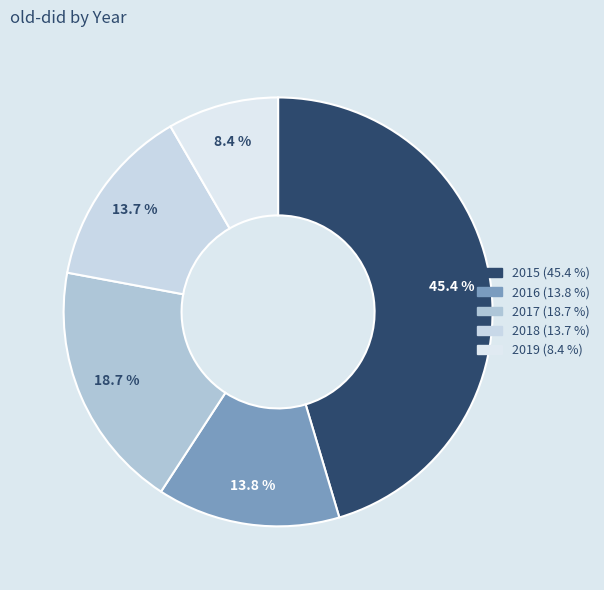

Is there any slice that represents more than half of the pie?

No